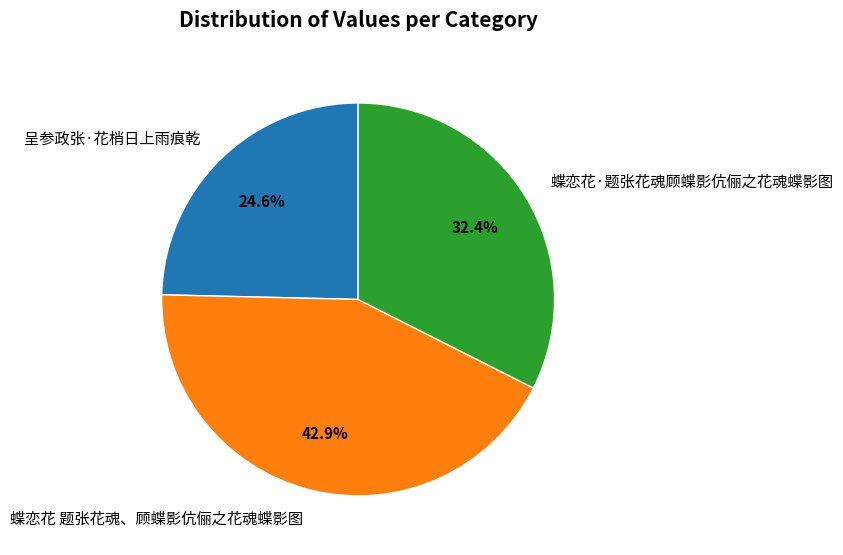

How much of the chart is everything except 呈参政张·花梢日上雨痕乾?

75.4%